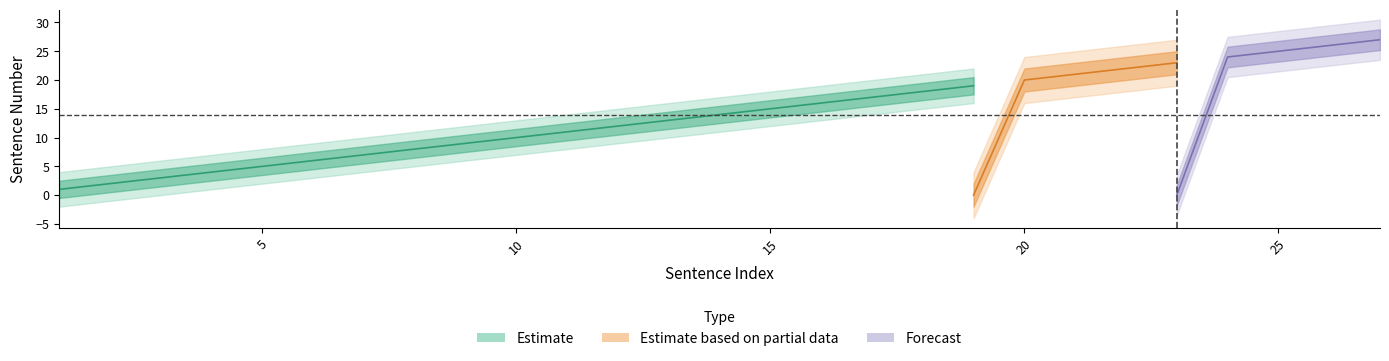

How many data points in Forecast are above 0?

4